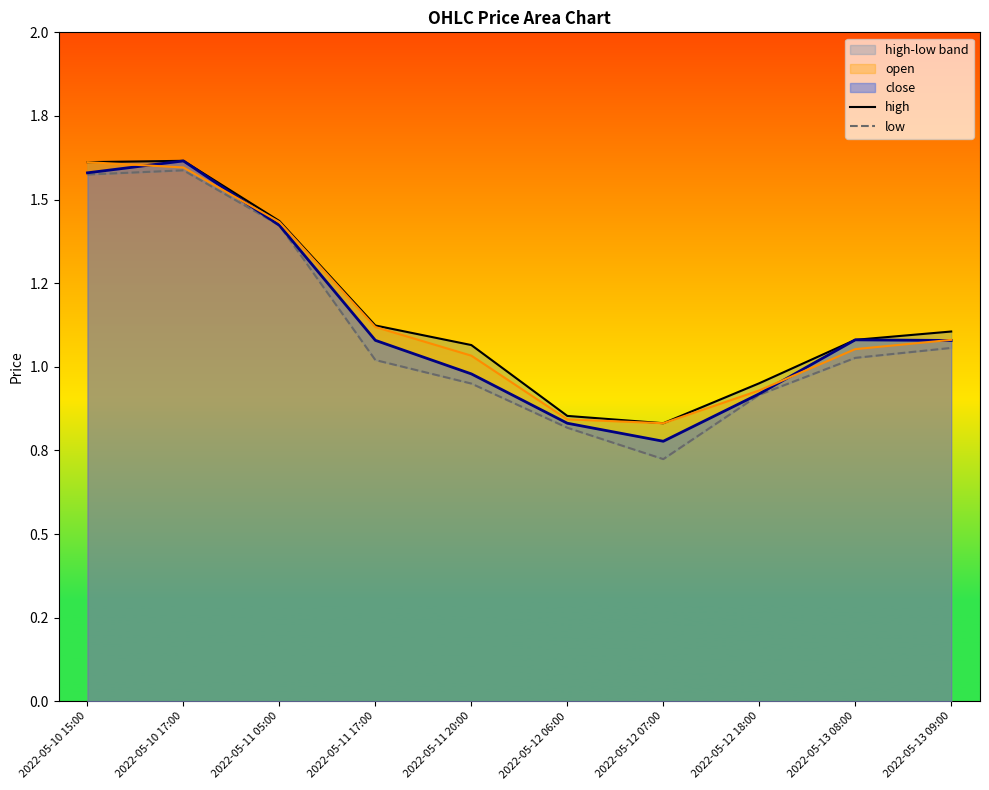

What is the difference between the maximum and minimum values in the high series?

0.8